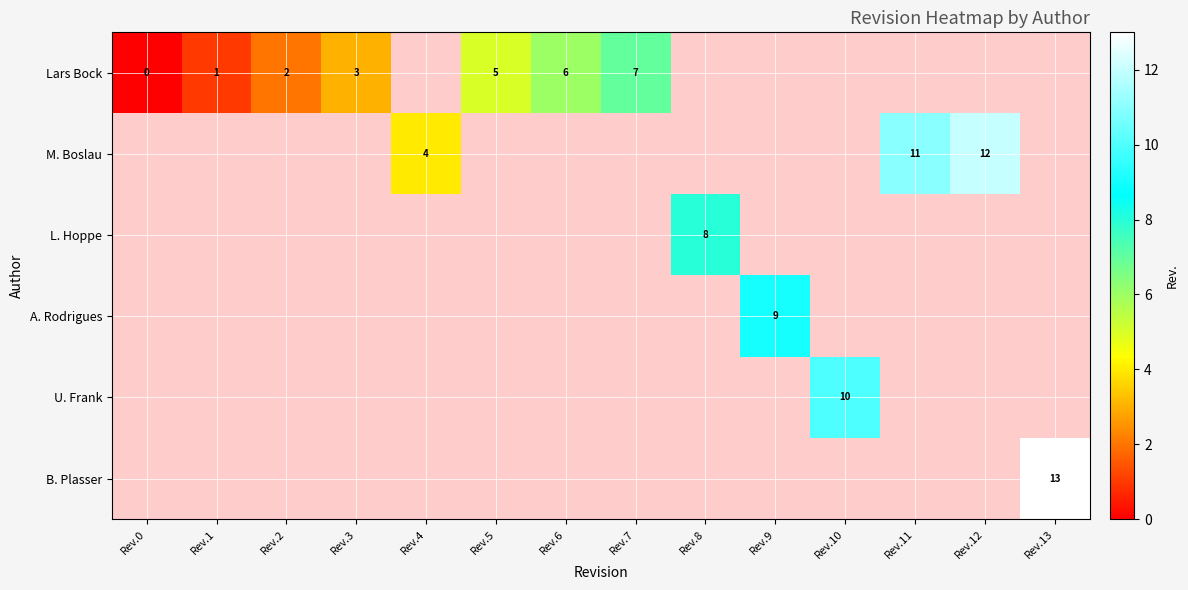

Count the number of categories in the chart.

14